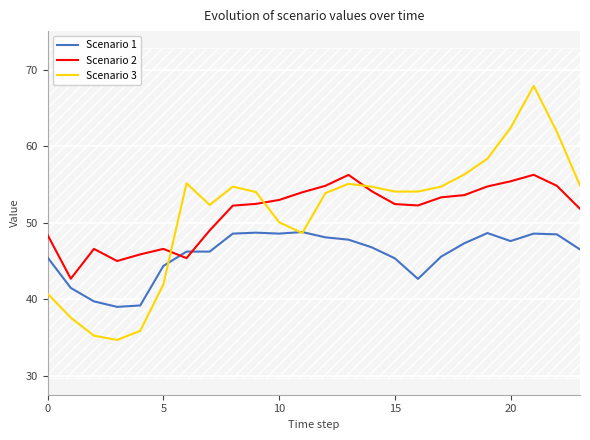

What is the label of the 20th point from the left?

19